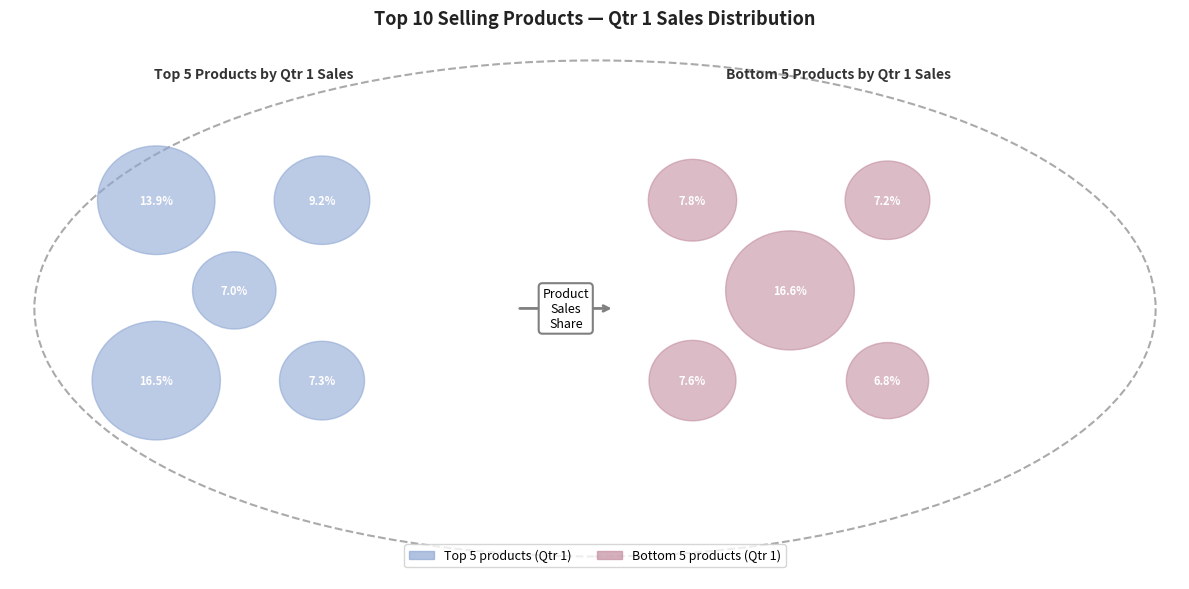

Does Louisiana Hot Spiced Okra account for over 50% of the chart?

No